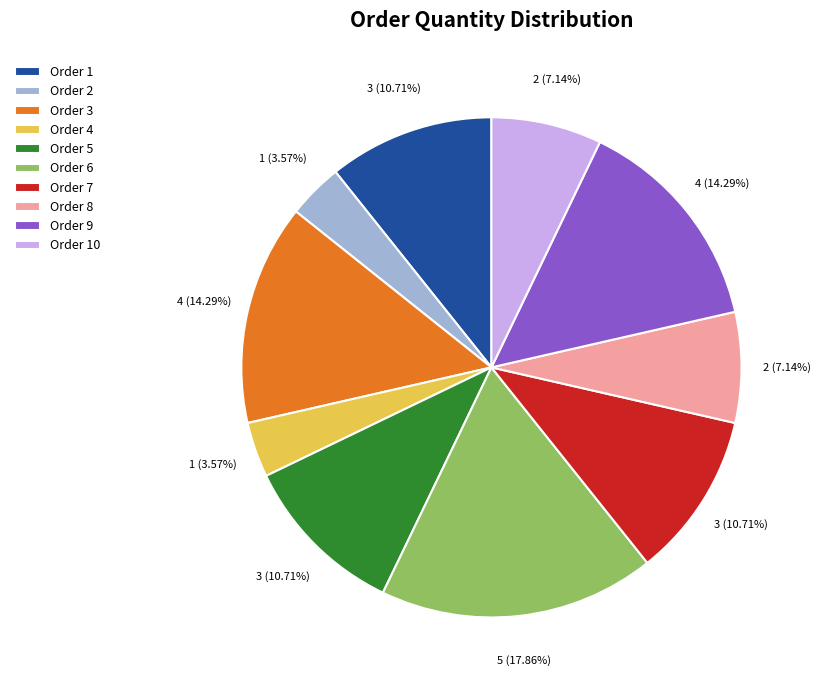

Is there any slice that represents more than half of the pie?

No